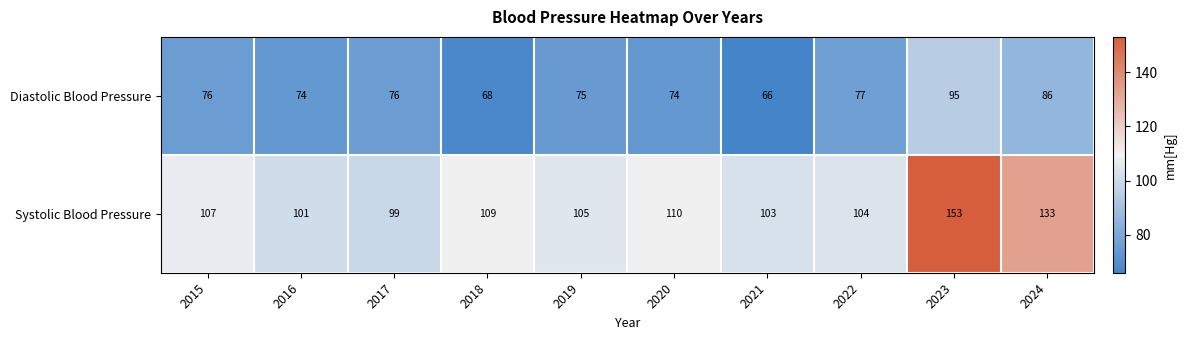

What is the sum of all Diastolic Blood Pressure values?

767